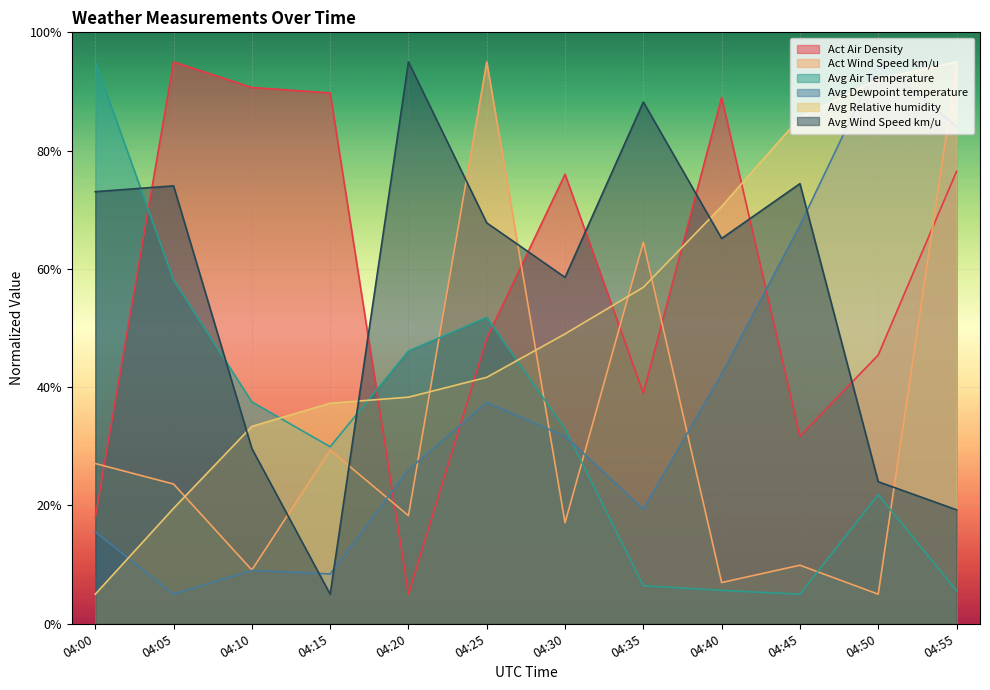

How many data points in Avg Relative humidity are less than 49?

6